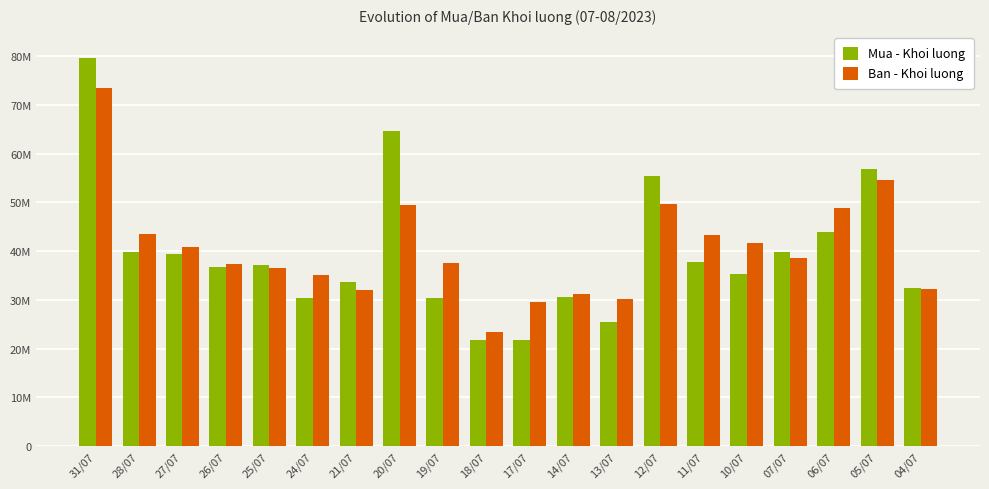

At how many categories does at least one series exceed 66020943?

1